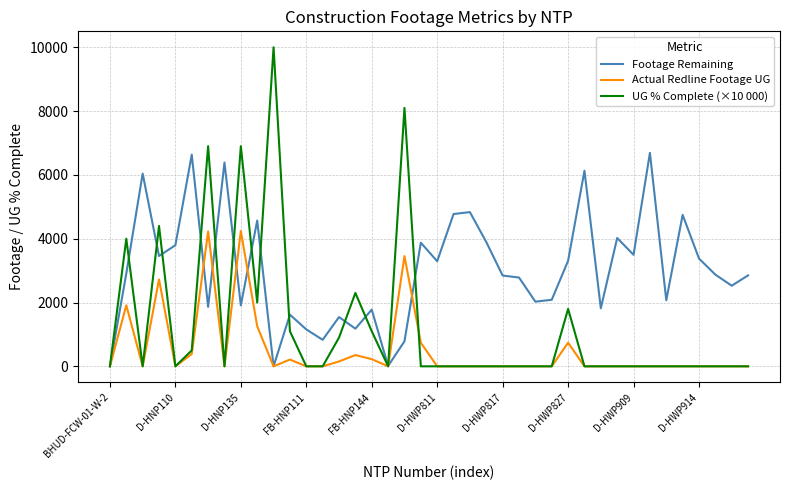

Rank the series by their average value, from highest to lowest.

Footage Remaining, UG % Complete (×10 000), Actual Redline Footage UG